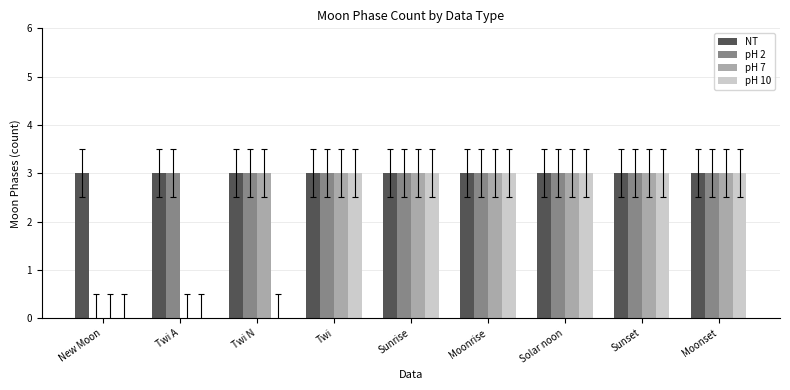

Are the bars grouped side by side (vs. stacked)?

Yes